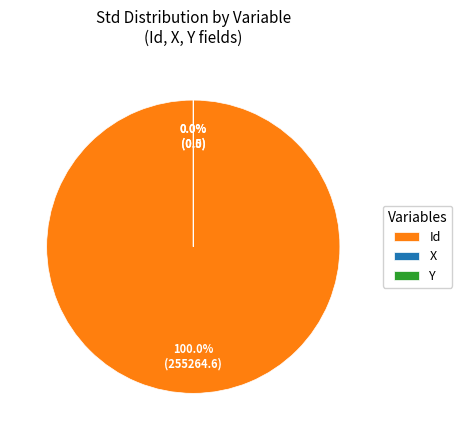

What is the change in value from Id to Y?

-255264.1